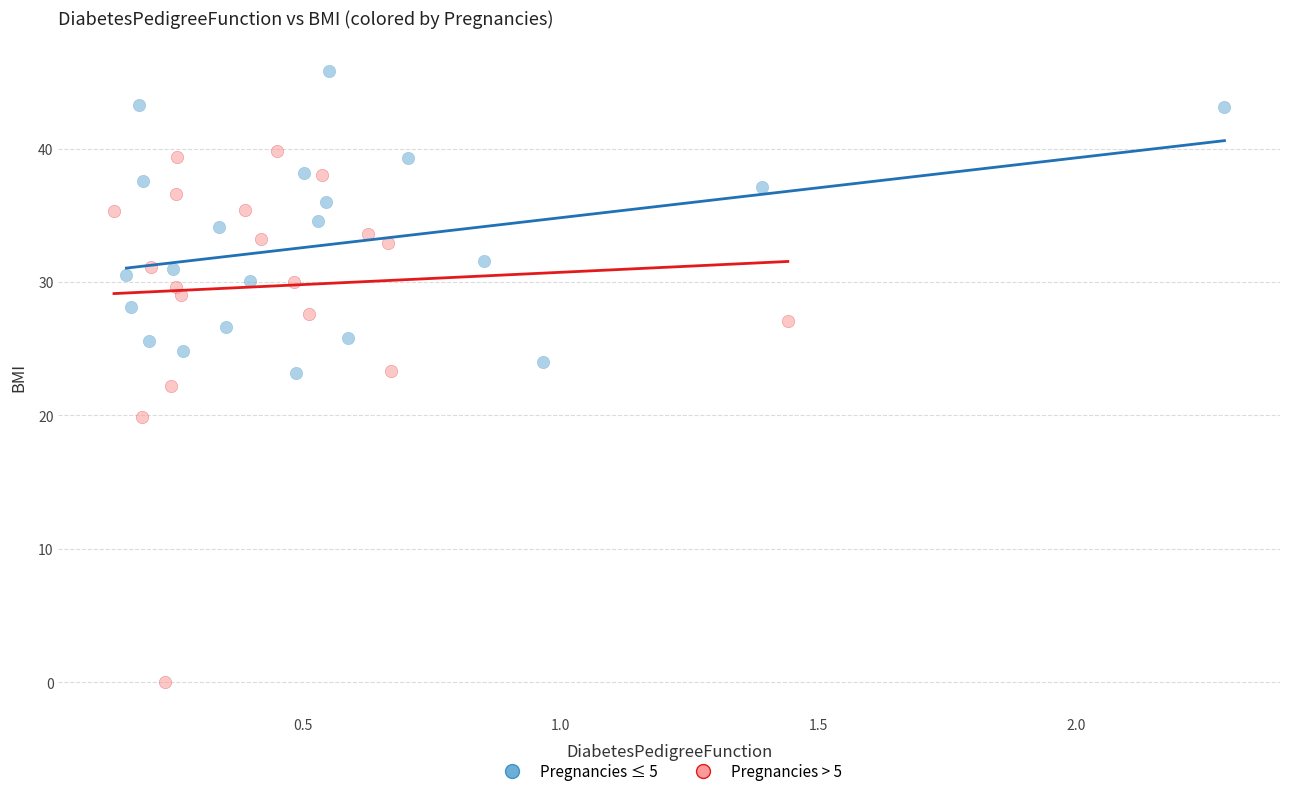

Which series reaches the maximum Y coordinate?

Pregnancies ≤ 5